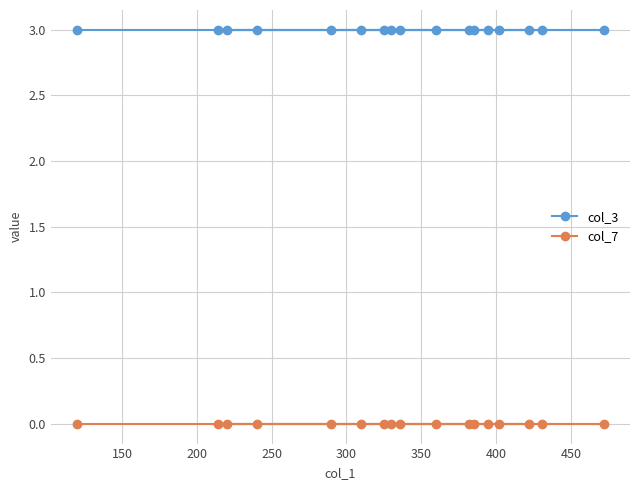

Rank the series by their maximum value, from highest to lowest.

col_3, col_7